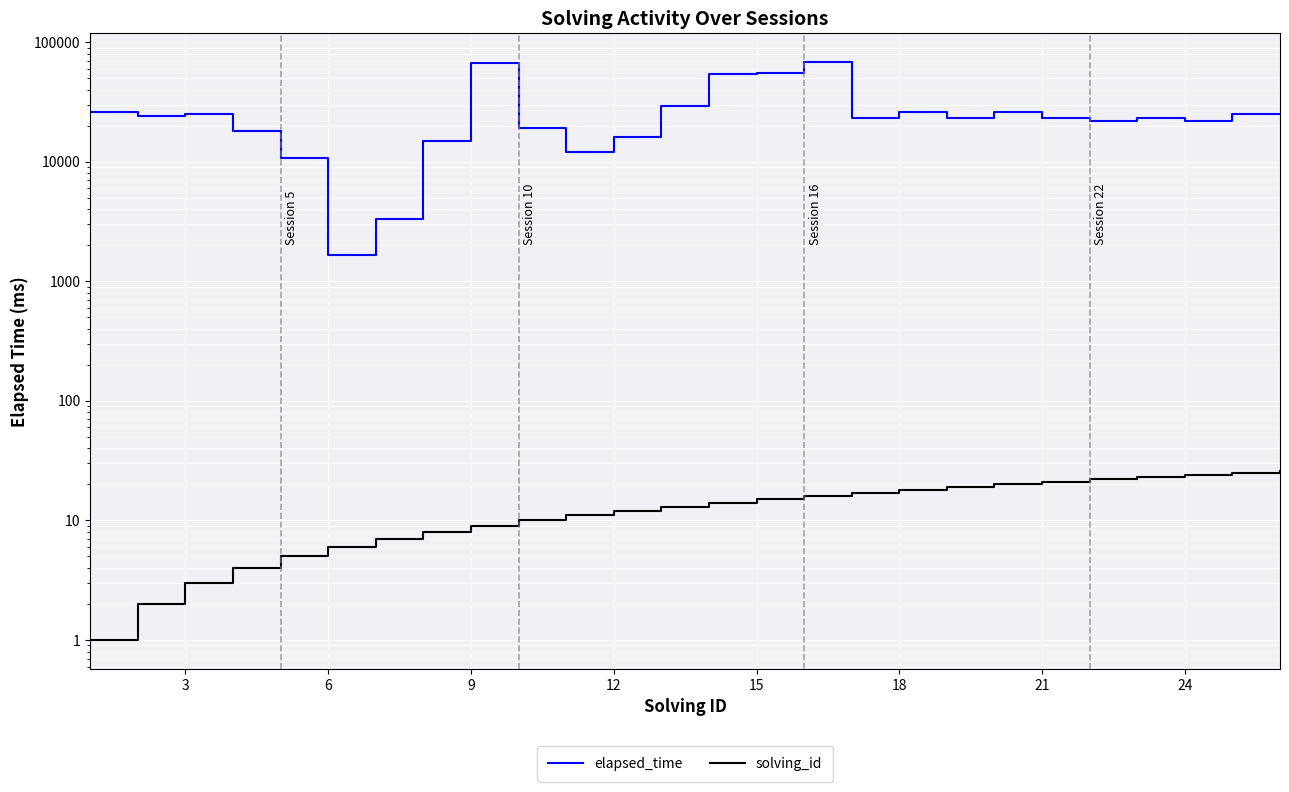

True or false: elapsed_time and solving_id cross at least once.

False